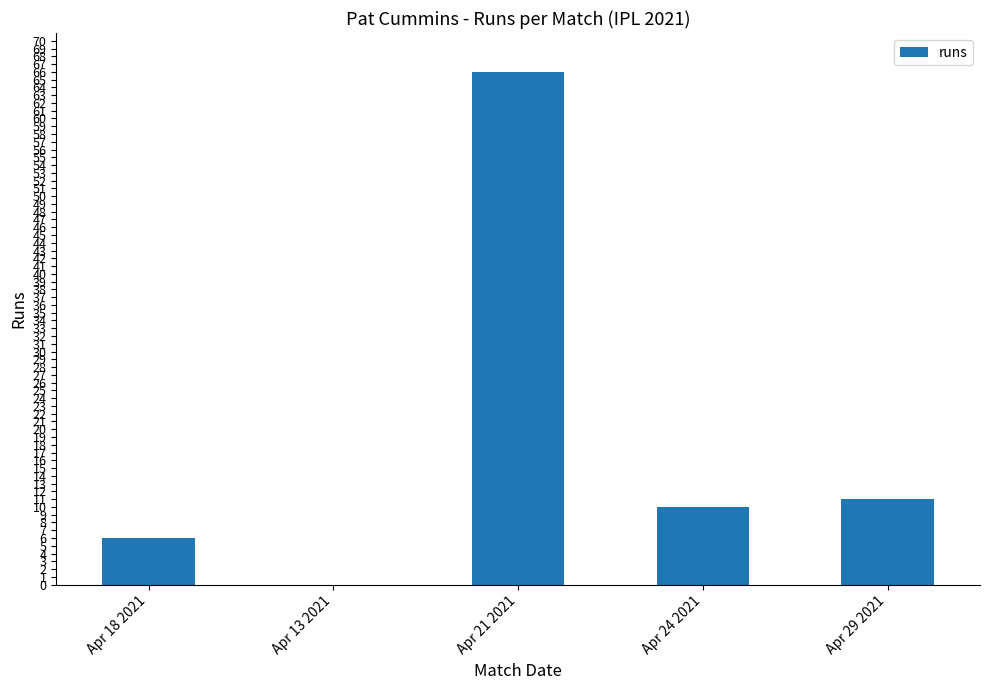

What is the sum of all values?

93